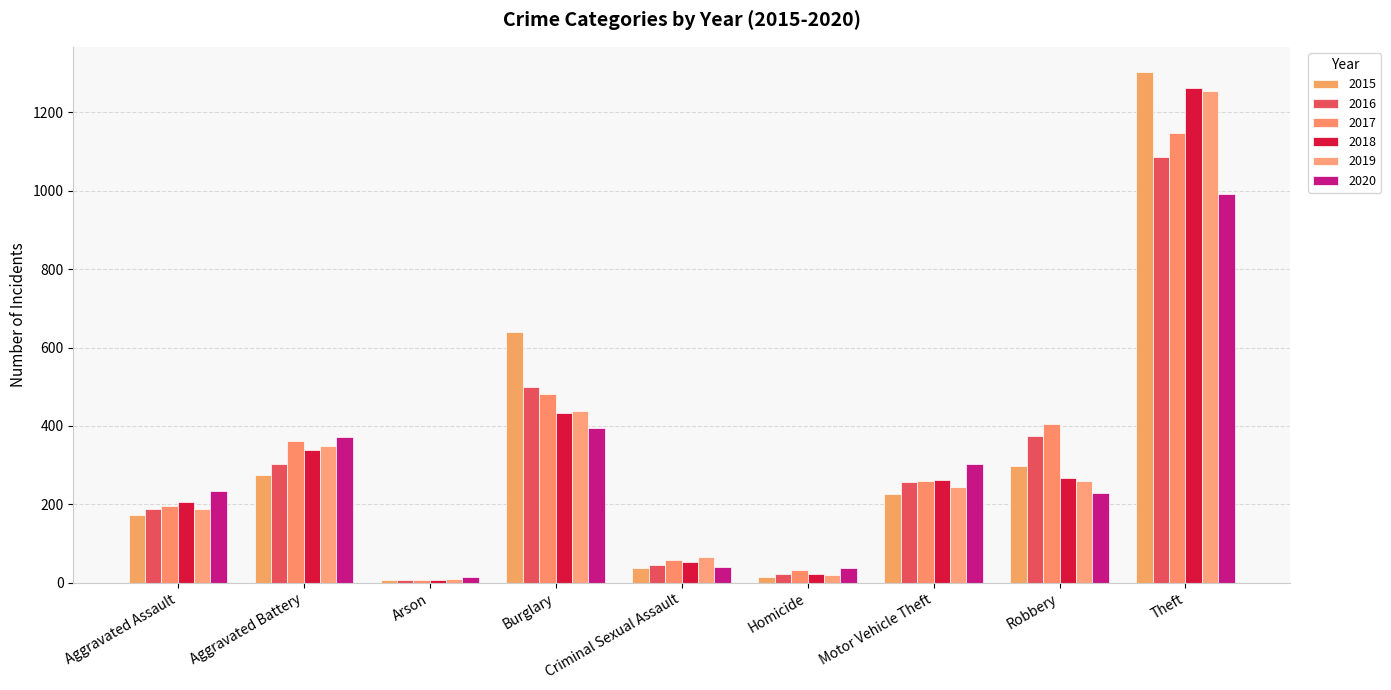

Does the chart contain any negative values?

No